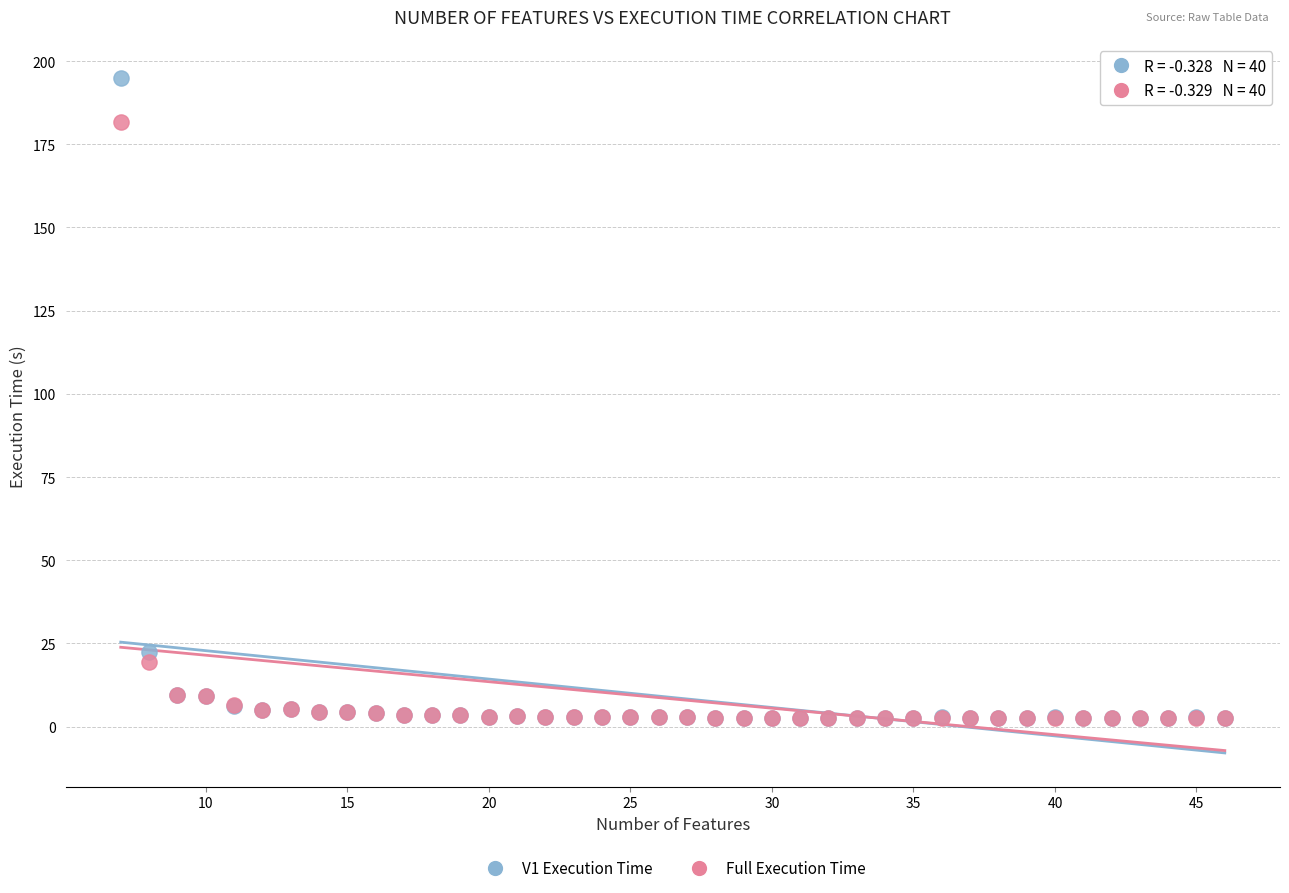

Which series reaches the maximum Y coordinate?

V1 Execution Time